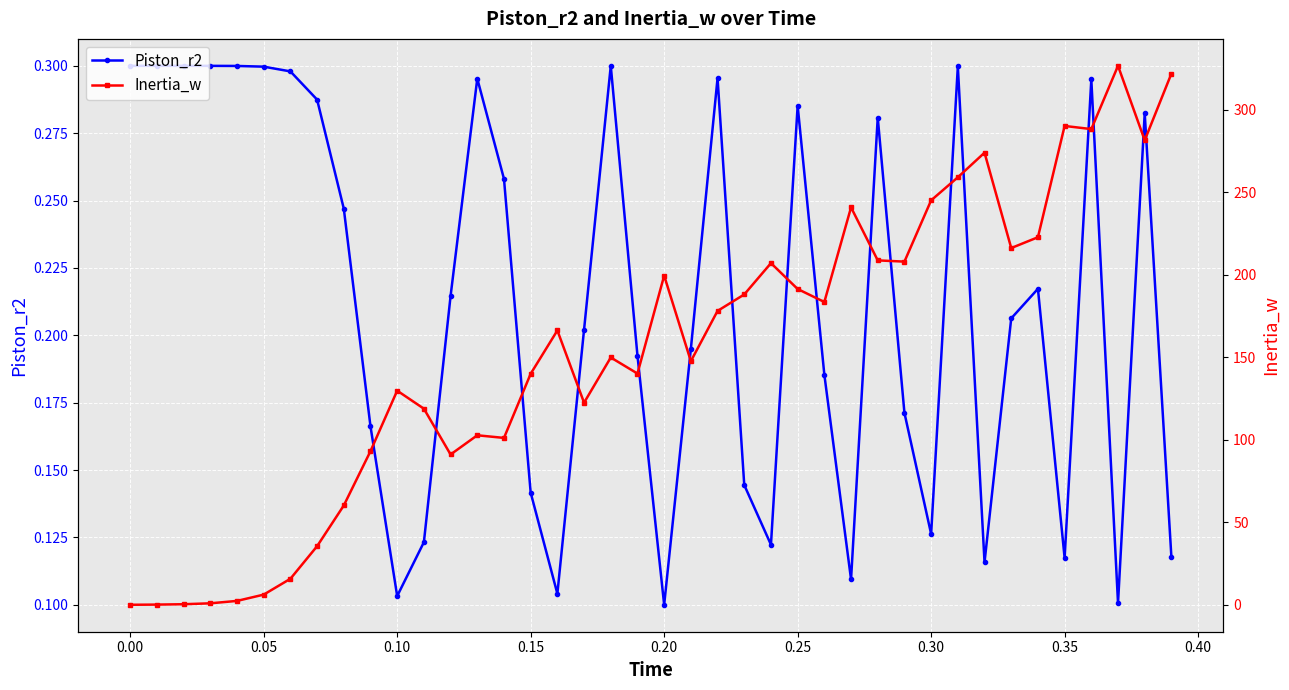

The Piston_r2 series shows 0.3 at 0.00. True or false?

True